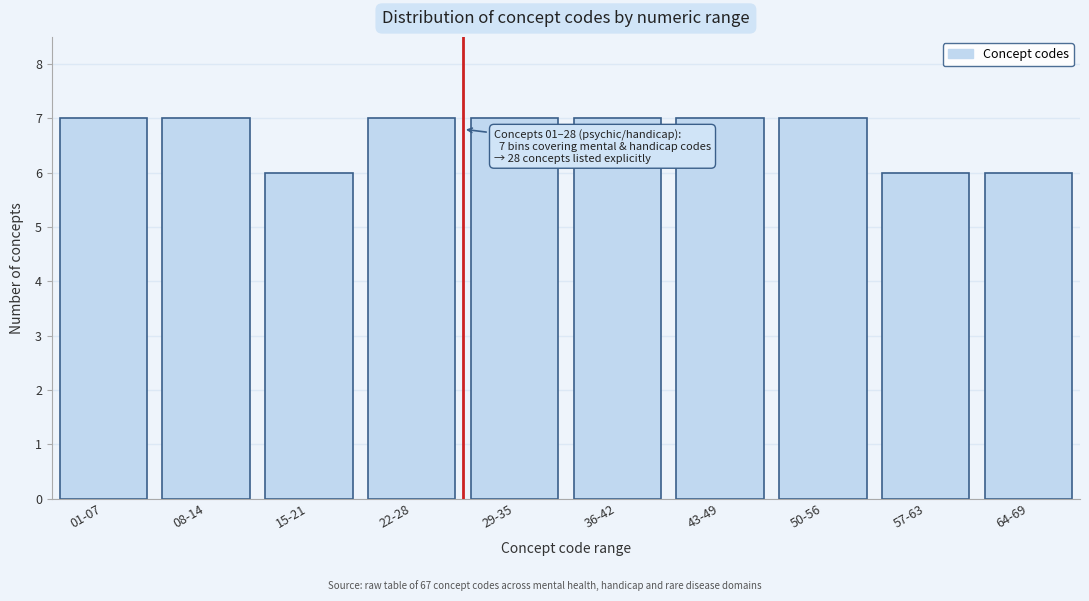

Reading right to left, what are all the values shown in this chart?

64-69=6	57-63=6	50-56=7	43-49=7	36-42=7	29-35=7	22-28=7	15-21=6	08-14=7	01-07=7